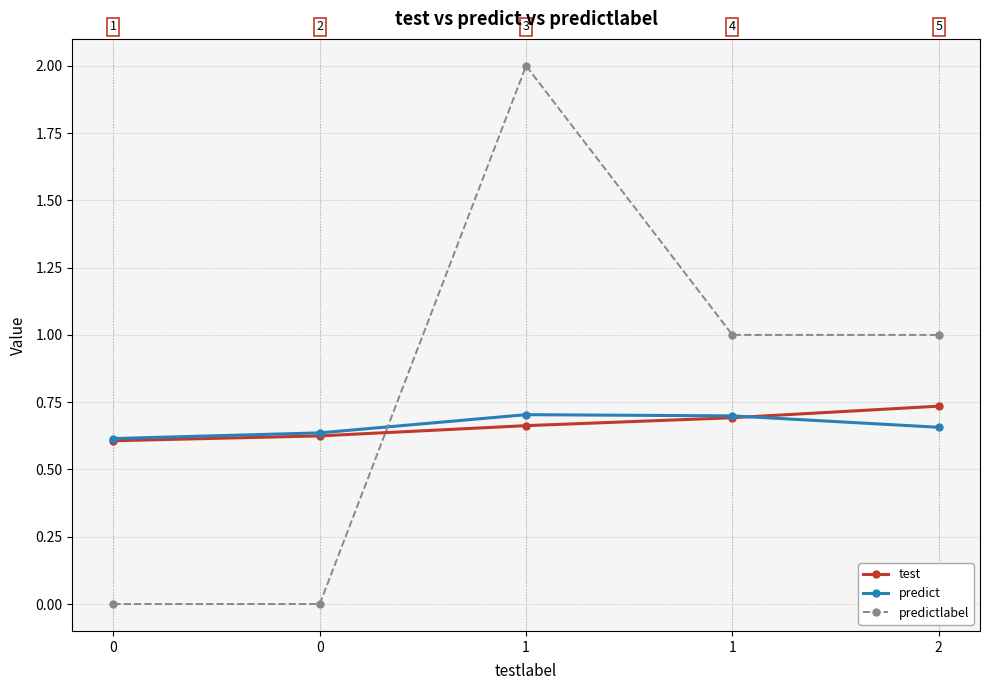

List the series in order of their peak value, highest first.

predictlabel, test, predict